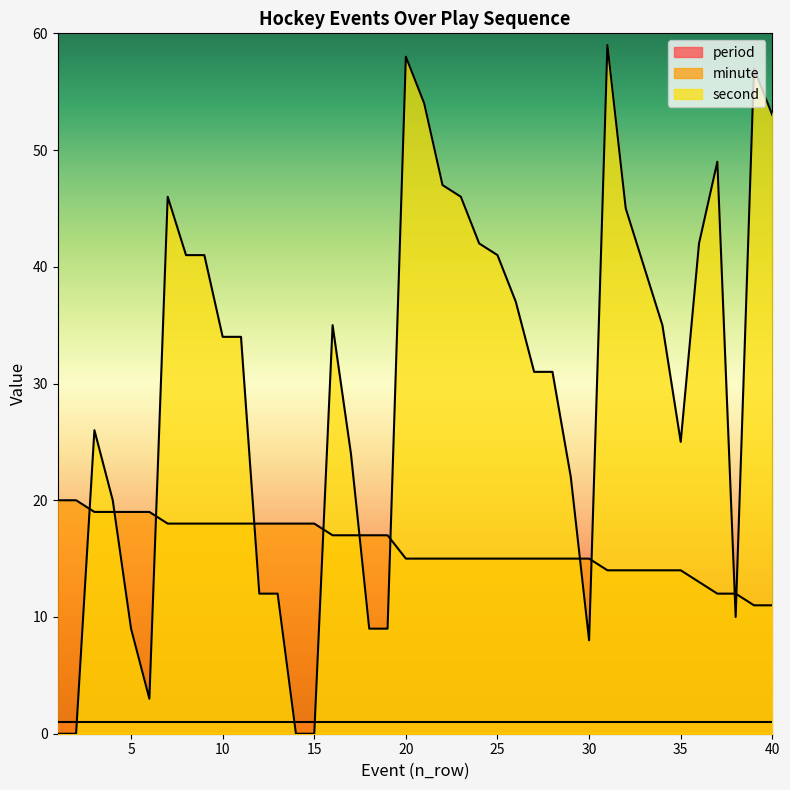

Which series has the widest spread of values?

second